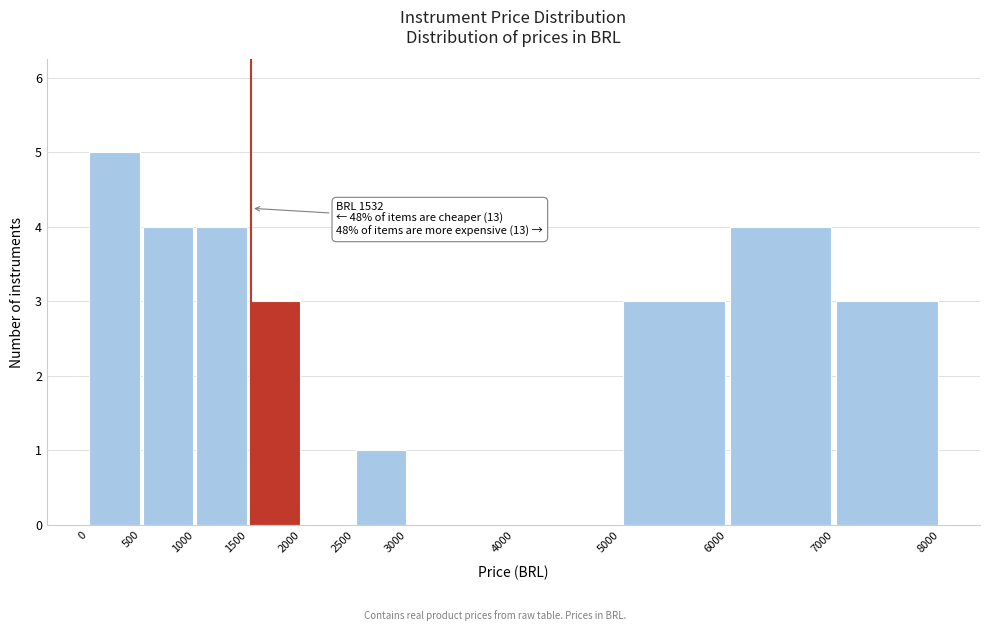

Over which range of the x-axis is the bar tallest?

0 to 500